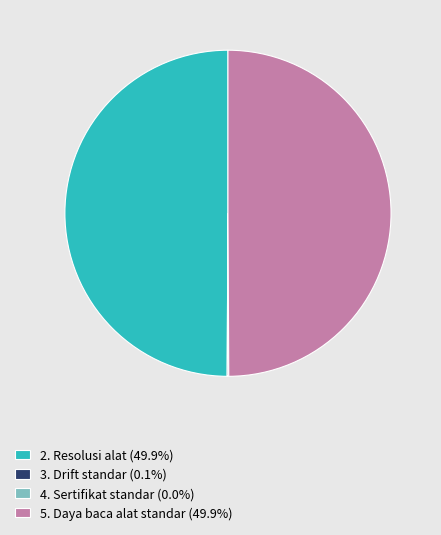

Approximately how many times larger is the value at 2. Resolusi alat (49.9%) compared to 5. Daya baca alat standar (49.9%)?

1.0